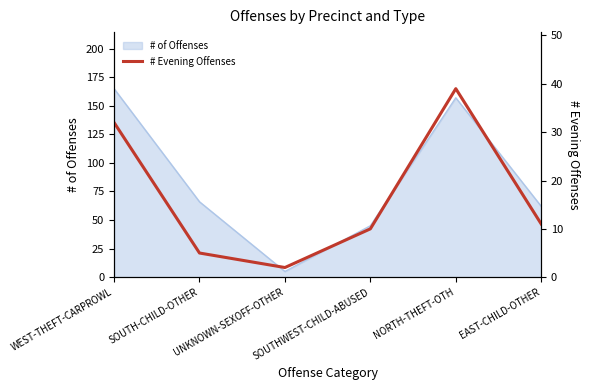

Is it true that the value at NORTH-THEFT-OTH is 39?

True